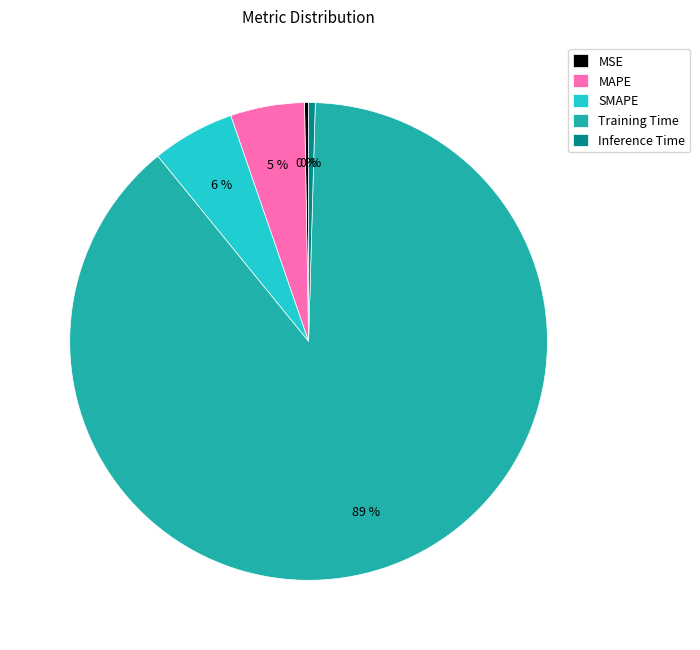

Which has a higher value, Inference Time or Training Time?

Training Time